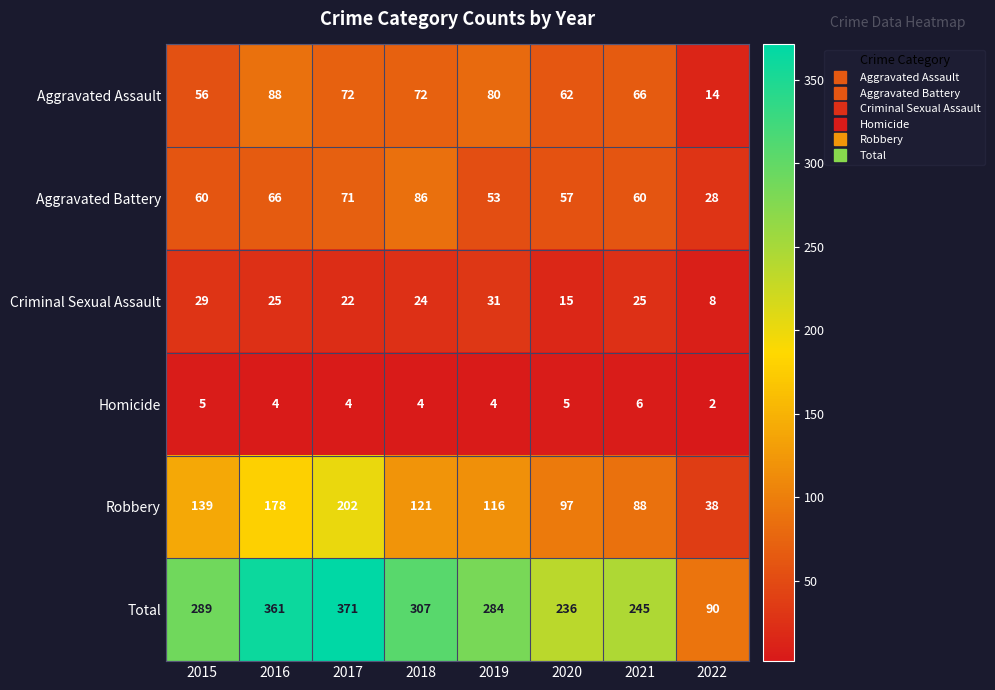

Rank the series by their maximum value, from lowest to highest.

Homicide, Criminal Sexual Assault, Aggravated Battery, Aggravated Assault, Robbery, Total